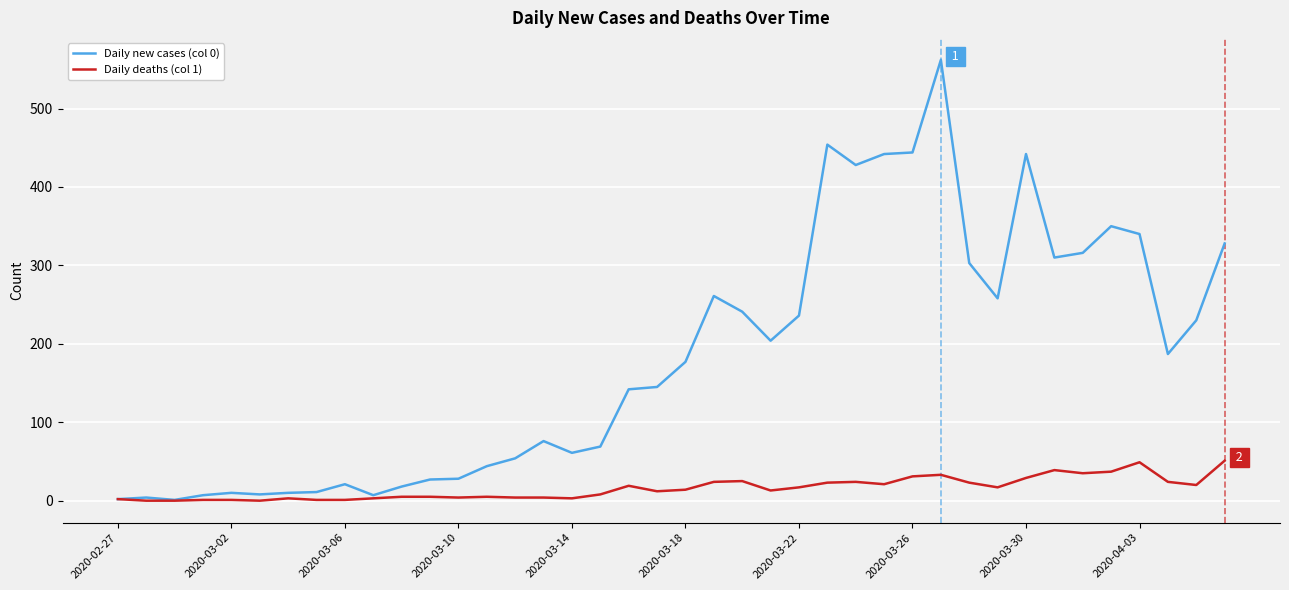

List the series in order of their overall mean, highest first.

Daily new cases (col 0), Daily deaths (col 1)